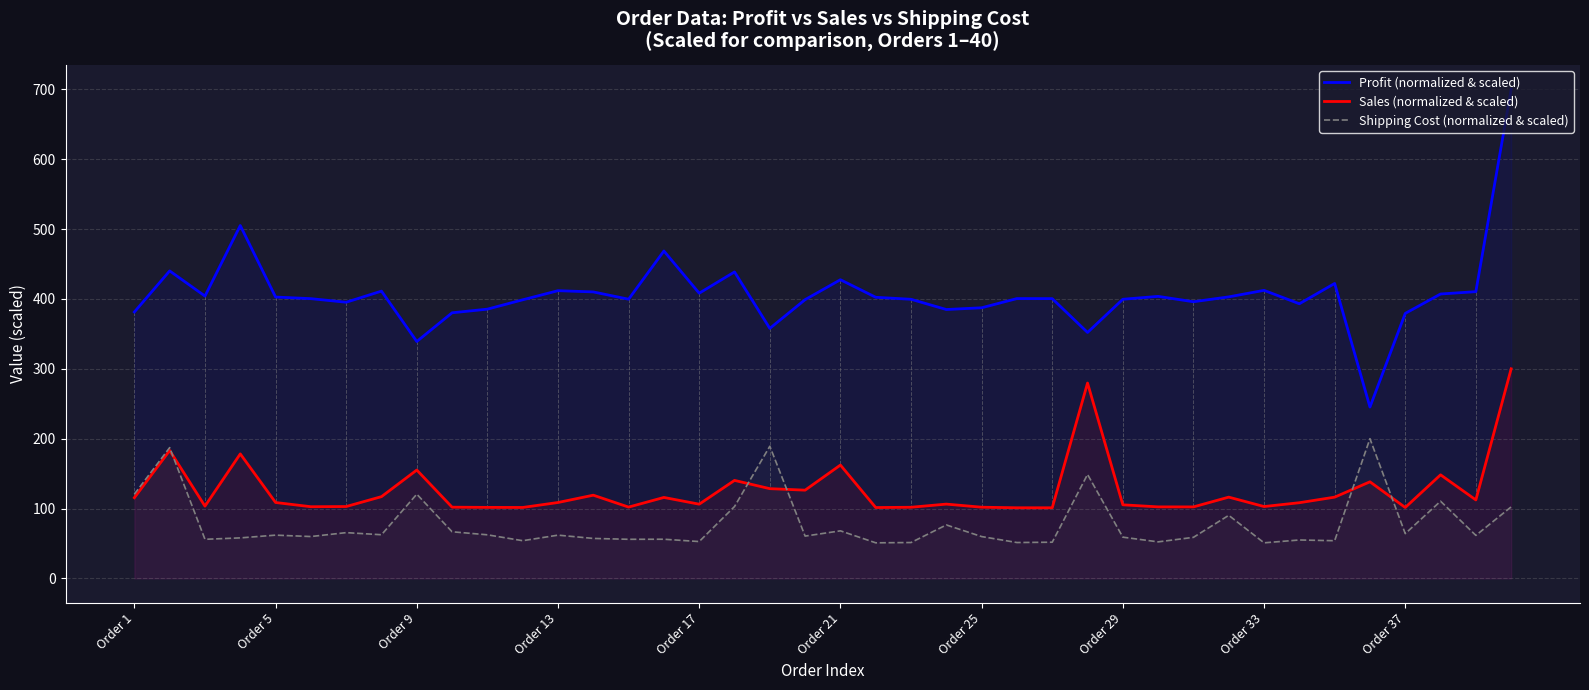

Which series has the widest spread of values?

Profit (normalized & scaled)